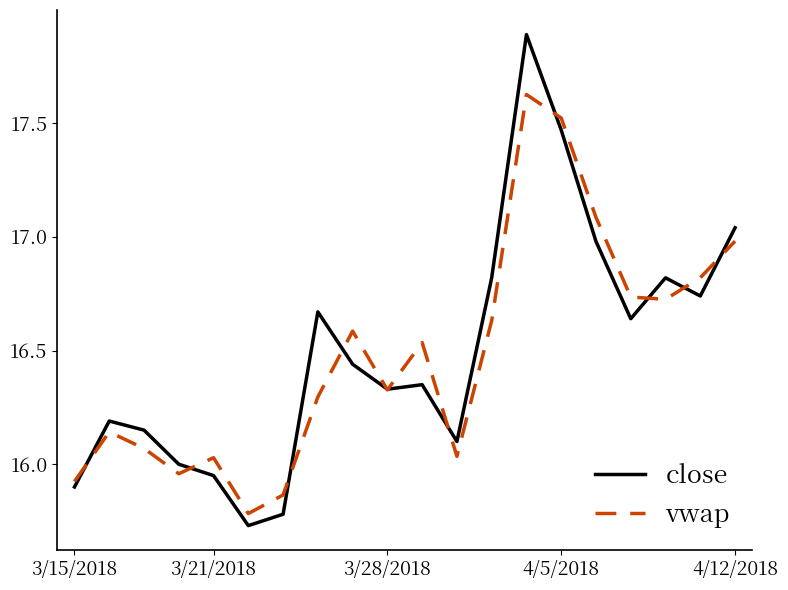

What is the greatest value displayed?

17.9